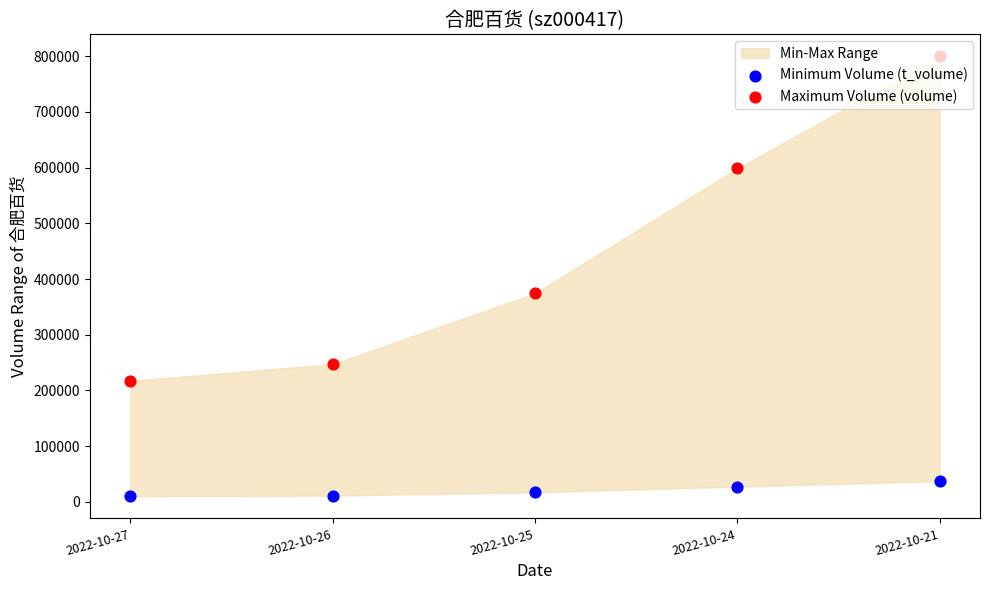

What is the total value across all series at 2022-10-26?

258526